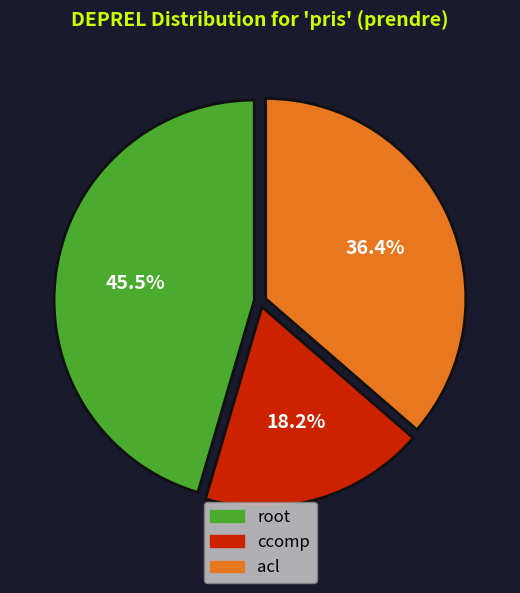

Is there any slice that represents more than half of the pie?

No